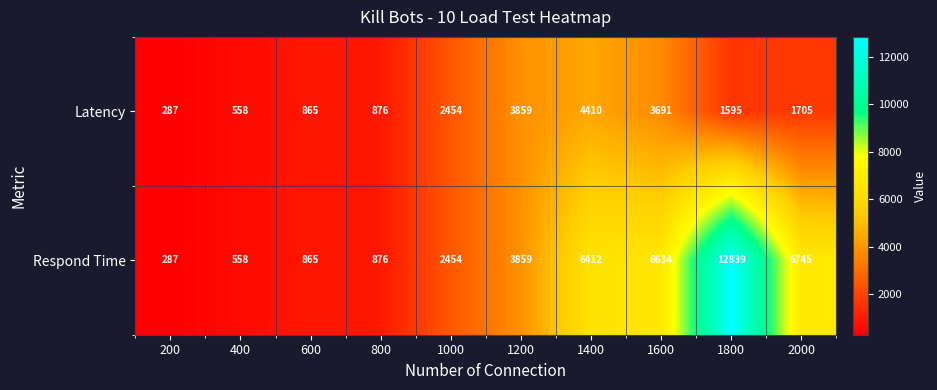

Which series changed the most between 1200 and 1400?

Respond Time